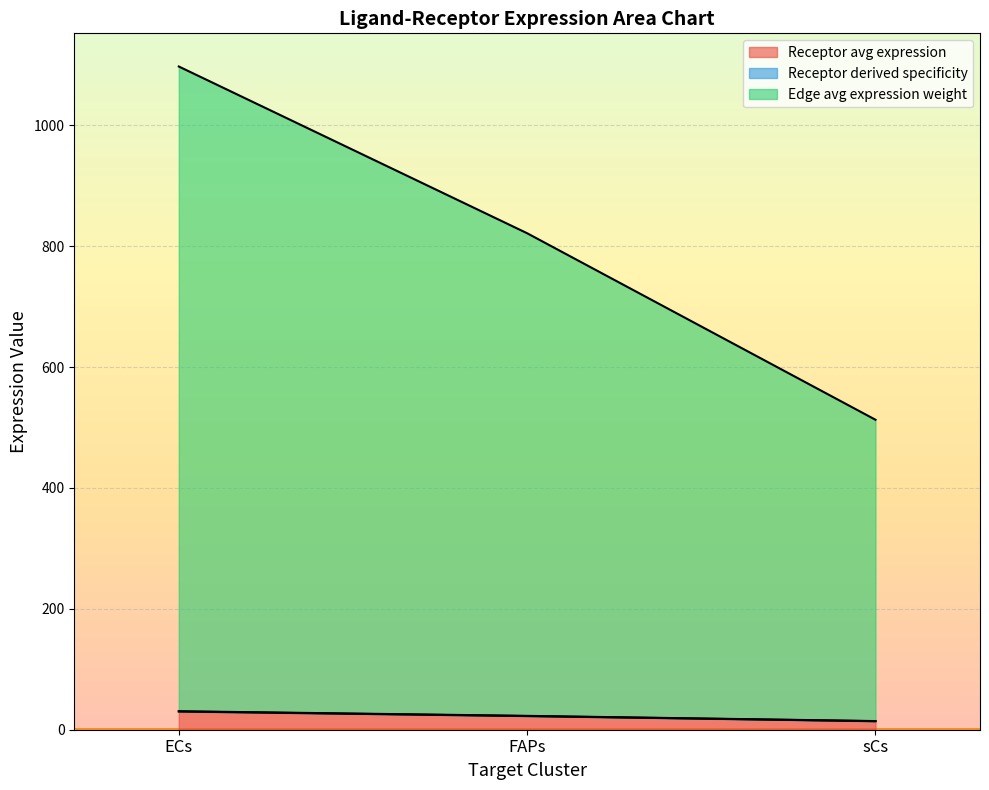

Does the chart display data point markers on the line(s)?

No